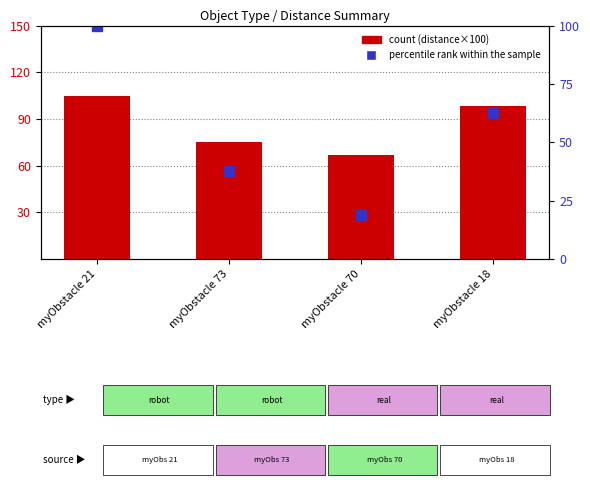

What is the difference between the maximum and minimum values?

81.2